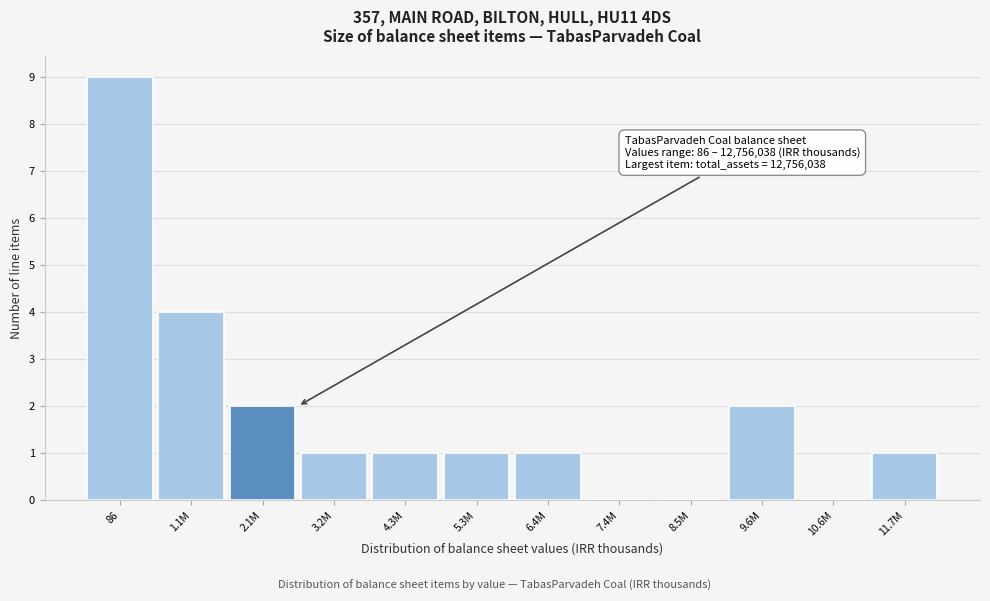

Reading left to right, list all the values displayed in this chart.

86=9	1.1M=4	2.1M=2	3.2M=1	4.3M=1	5.3M=1	6.4M=1	7.4M=0	8.5M=0	9.6M=2	10.6M=0	11.7M=1